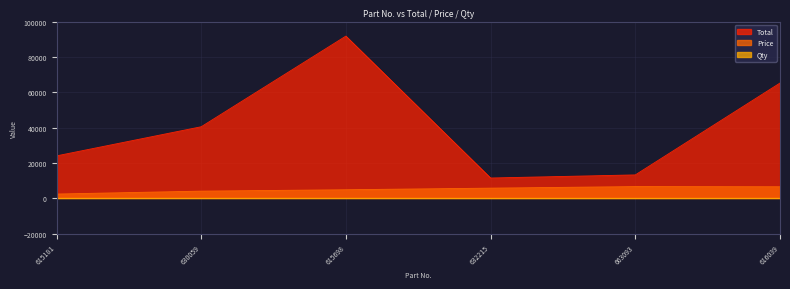

Where is the first local maximum for Price?

663093